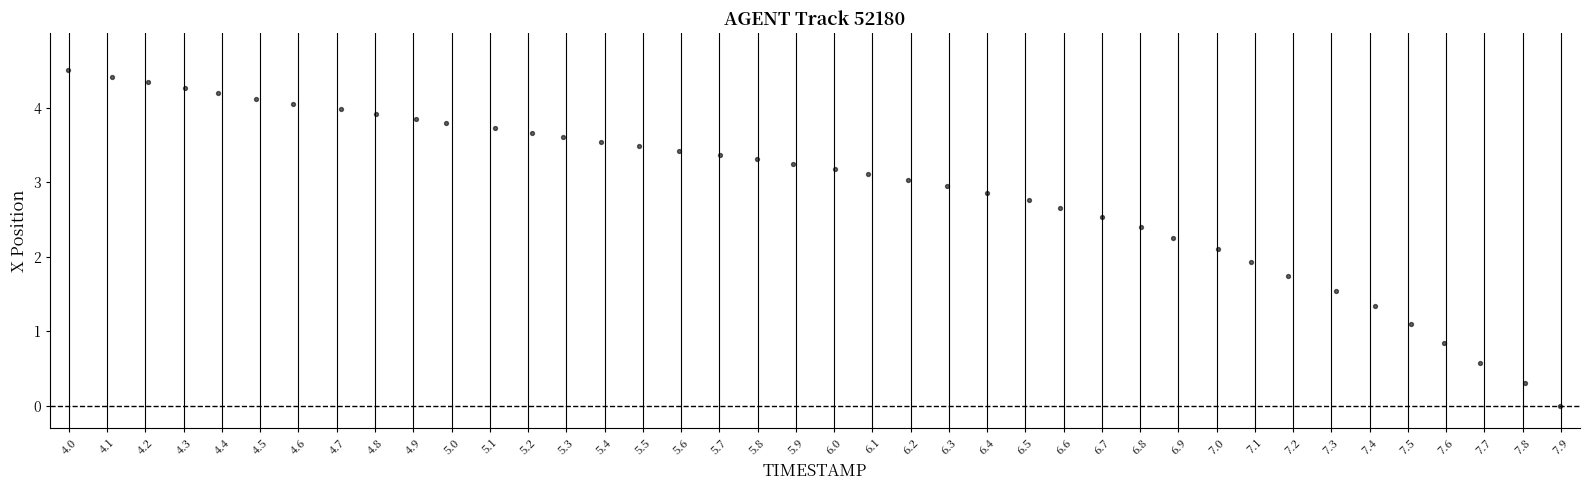

What is the range of Y values (max minus min)?

4.5